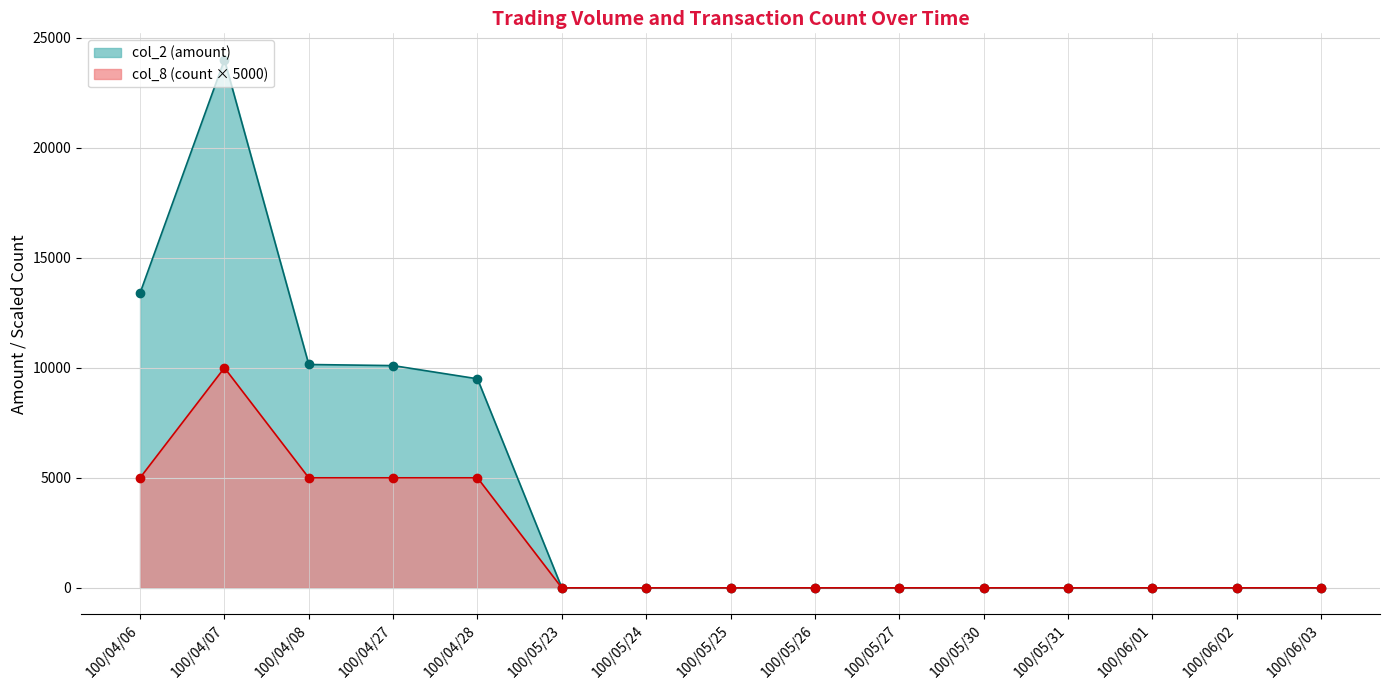

True or false: col_8 and col_2 intersect in this chart.

False